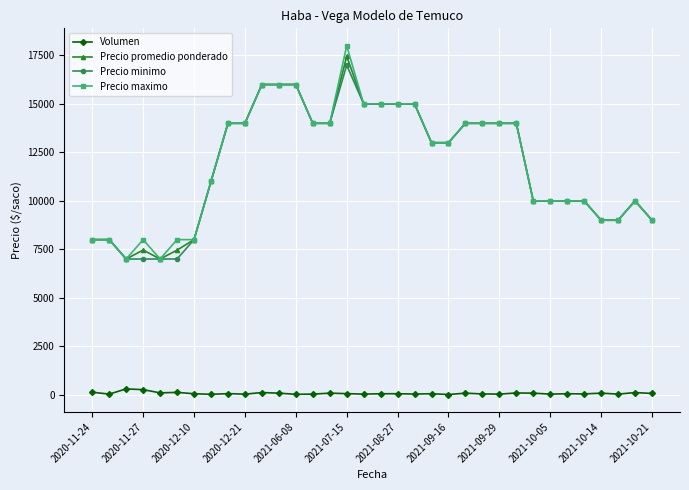

Which series has the widest spread of values?

Precio maximo